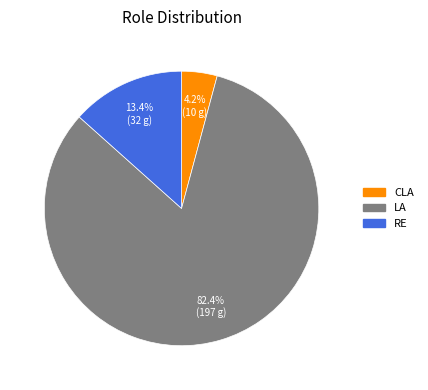

How much of the chart is everything except CLA?

95.8%